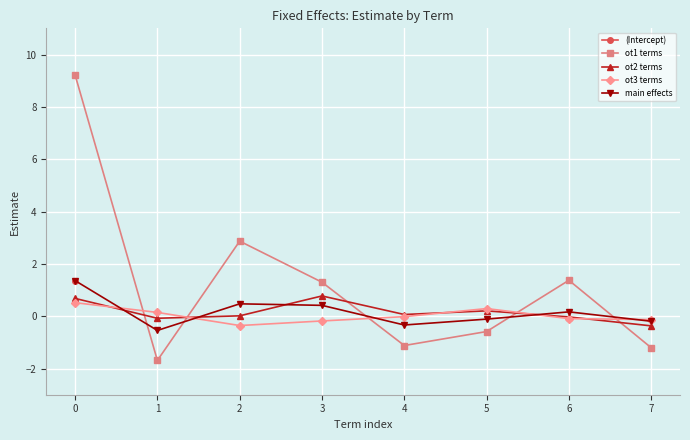

Which series ends up on top after the final intersection of ot1 terms and ot3 terms?

ot3 terms